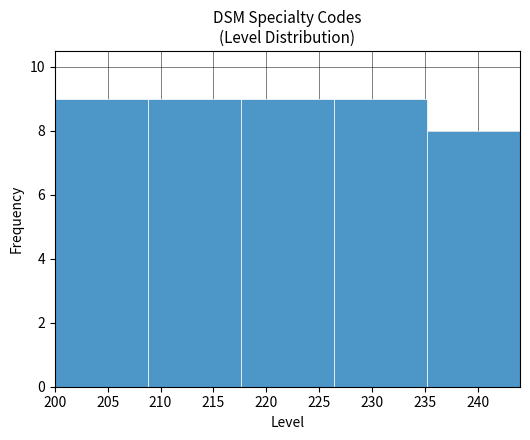

Reading left to right, transcribe this chart: for each bar, give the range it covers on the x-axis and its height. Neither the bar edges nor the heights are printed on the chart, so give them approximately, as read against the axes.

200.0 to 208.8: 9
208.8 to 217.6: 9
217.6 to 226.4: 9
226.4 to 235.2: 9
235.2 to 244.0: 8